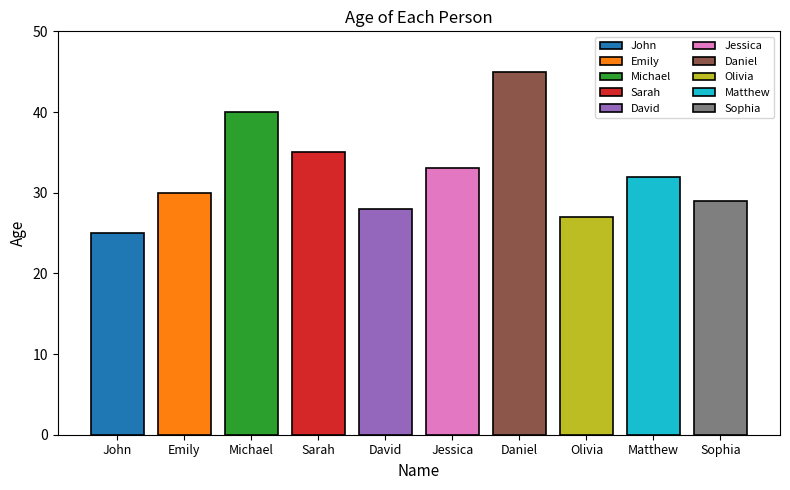

Rank the categories by value from lowest to highest.

John, Olivia, David, Sophia, Emily, Matthew, Jessica, Sarah, Michael, Daniel